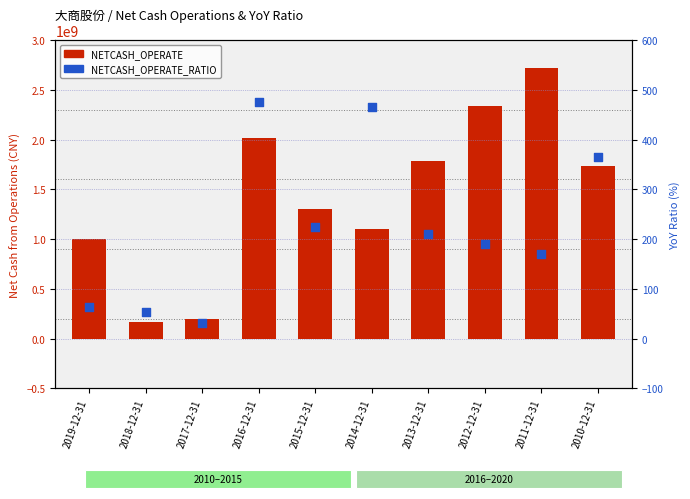

At which category is the sum across all series the highest?

2011-12-31